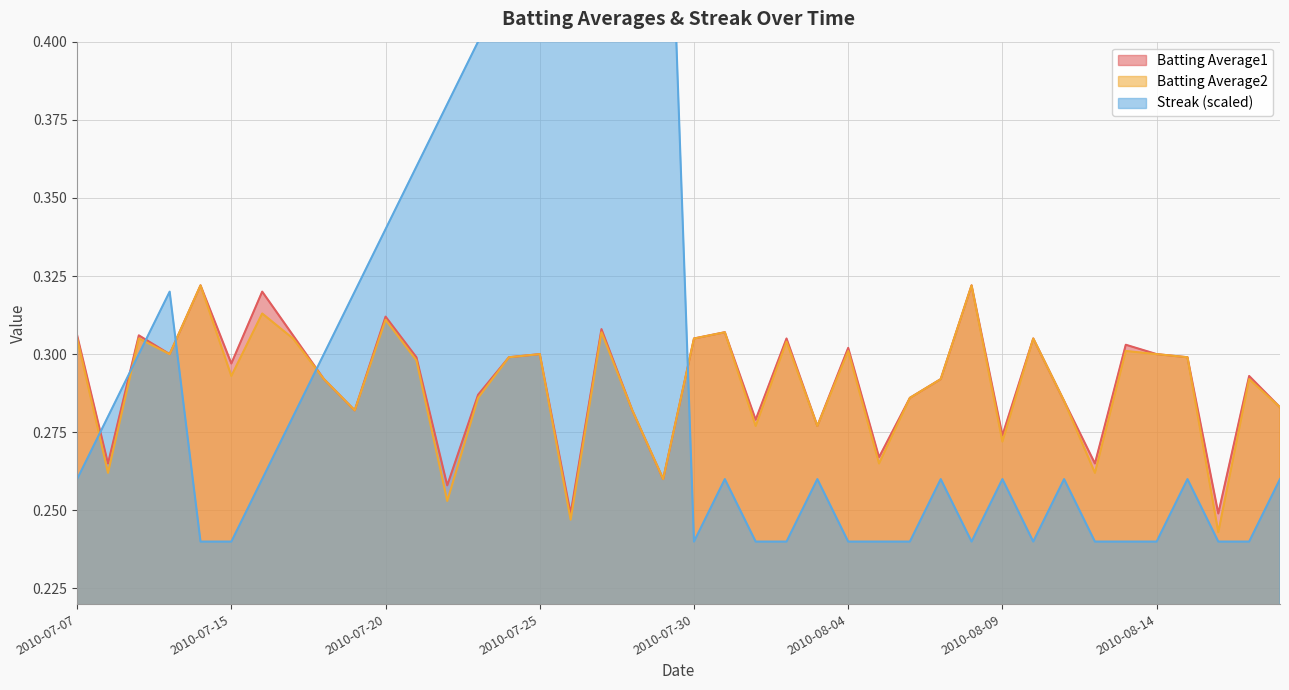

What is the sum of all Streak values?

12.0